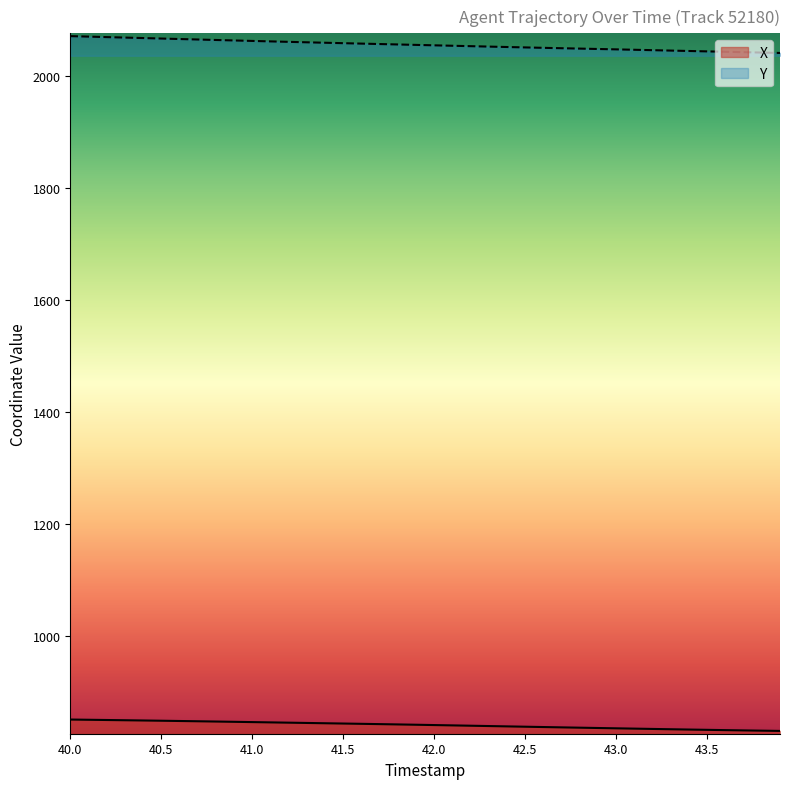

How many lines are shown in the chart?

2